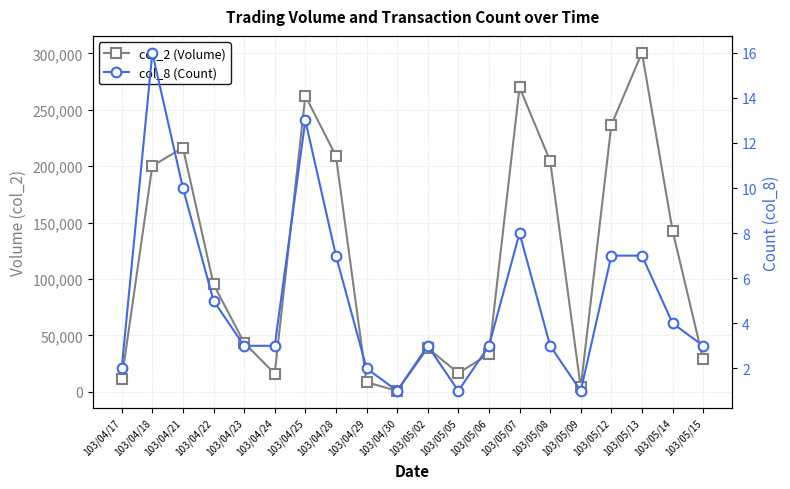

True or false: col_8 (Count) has more than 0 interior local peaks.

True